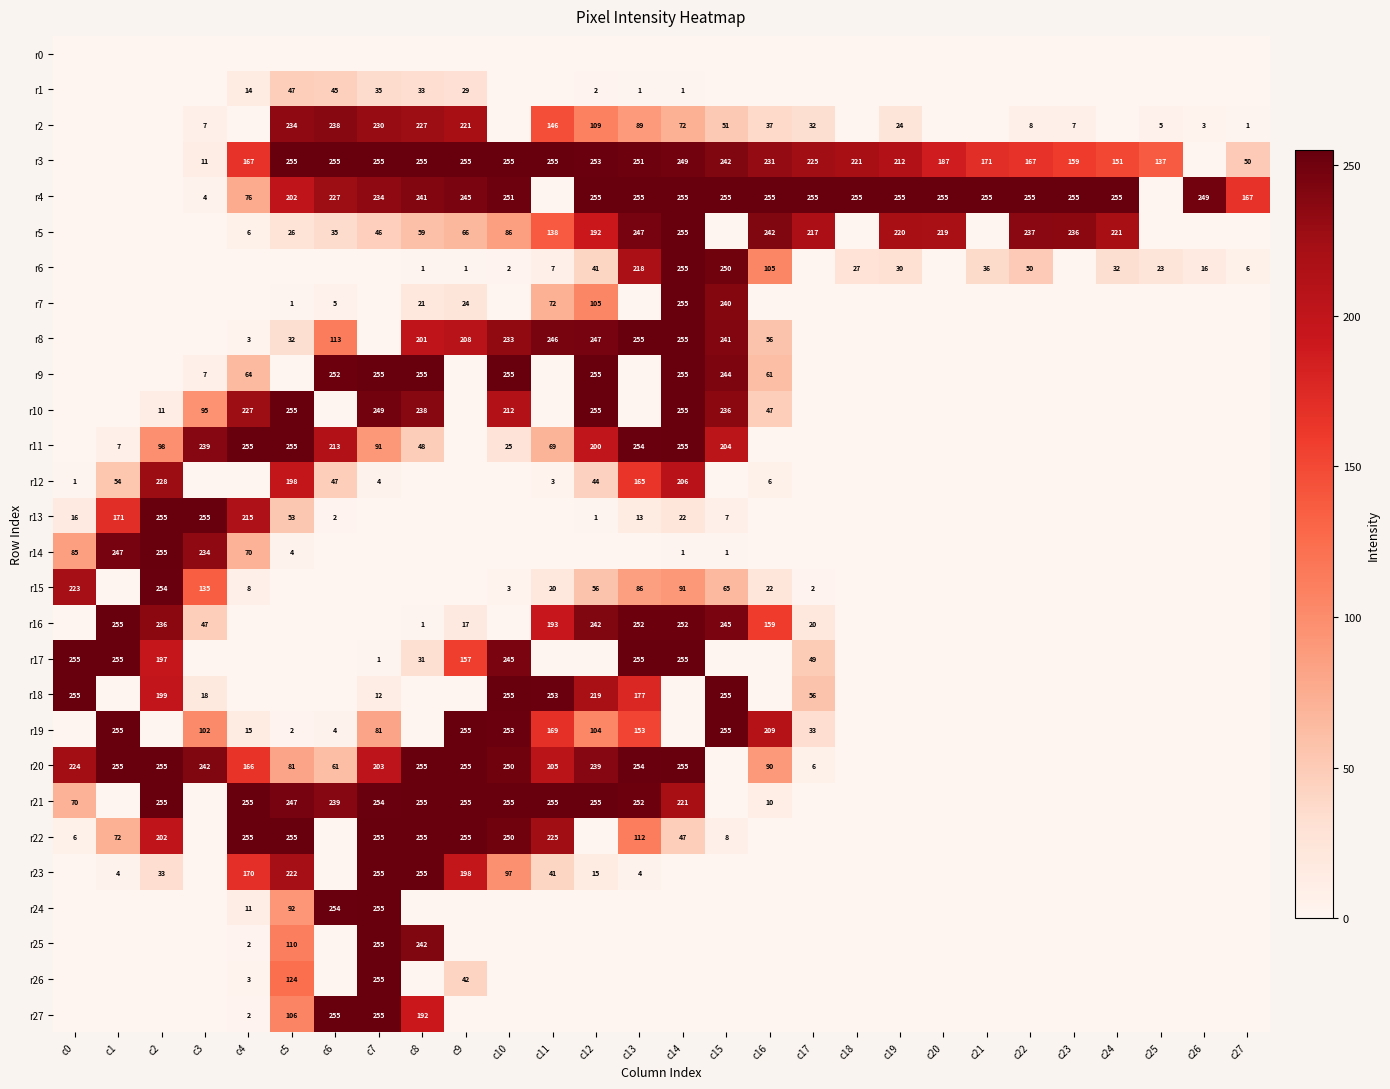

True or false: r10 has a value of 255 at c12.

True